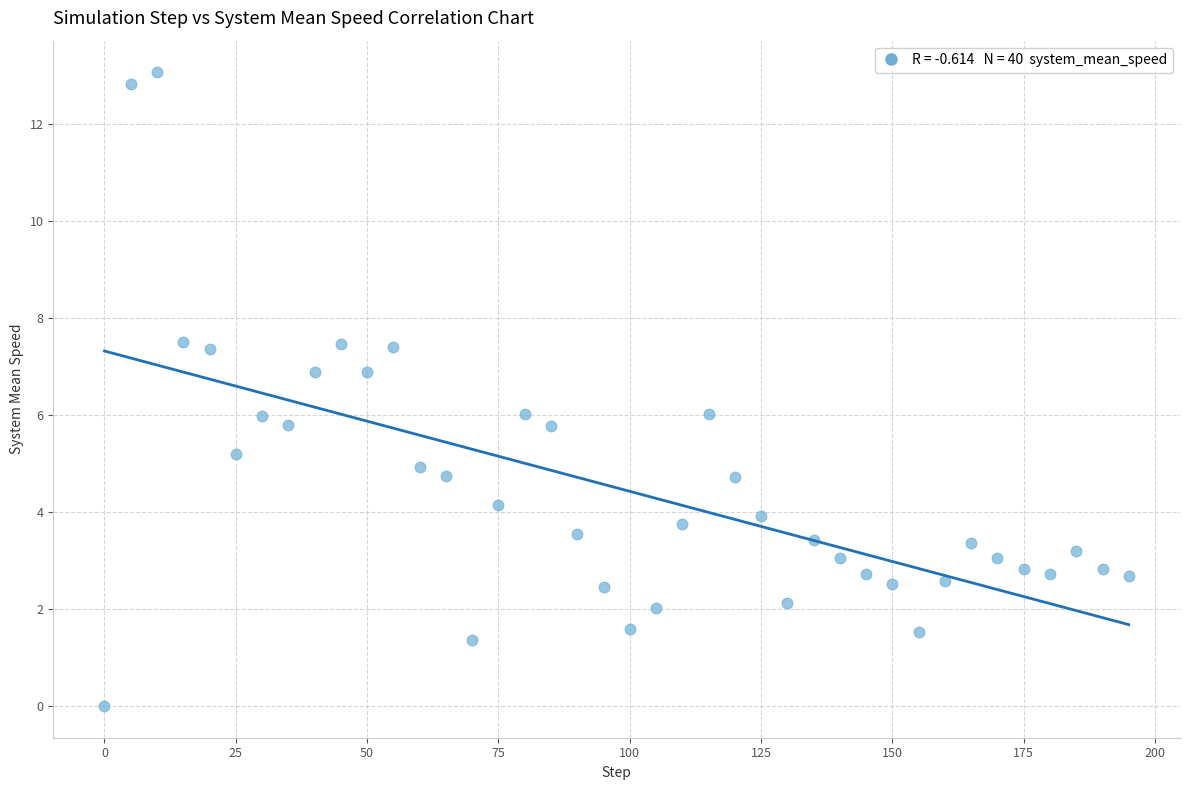

What is the range of X values (max minus min)?

195.0